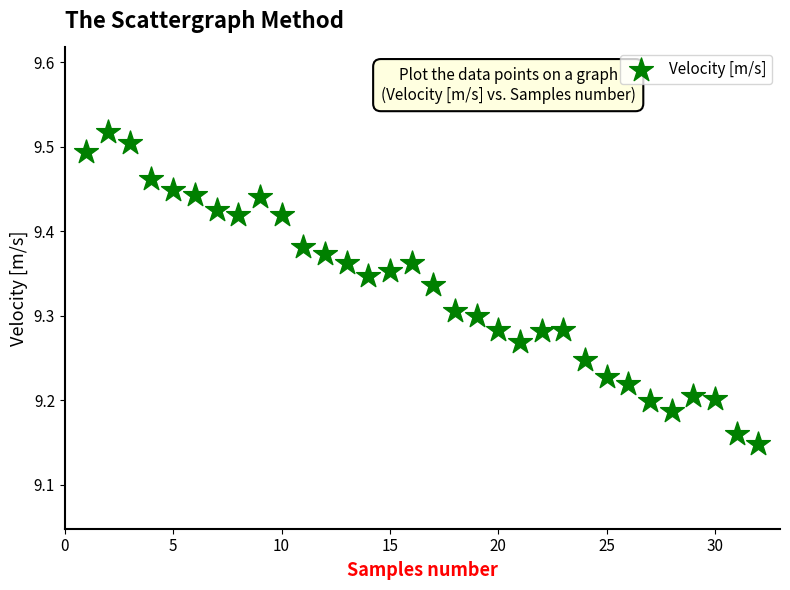

What is the range of Y values (max minus min)?

0.4